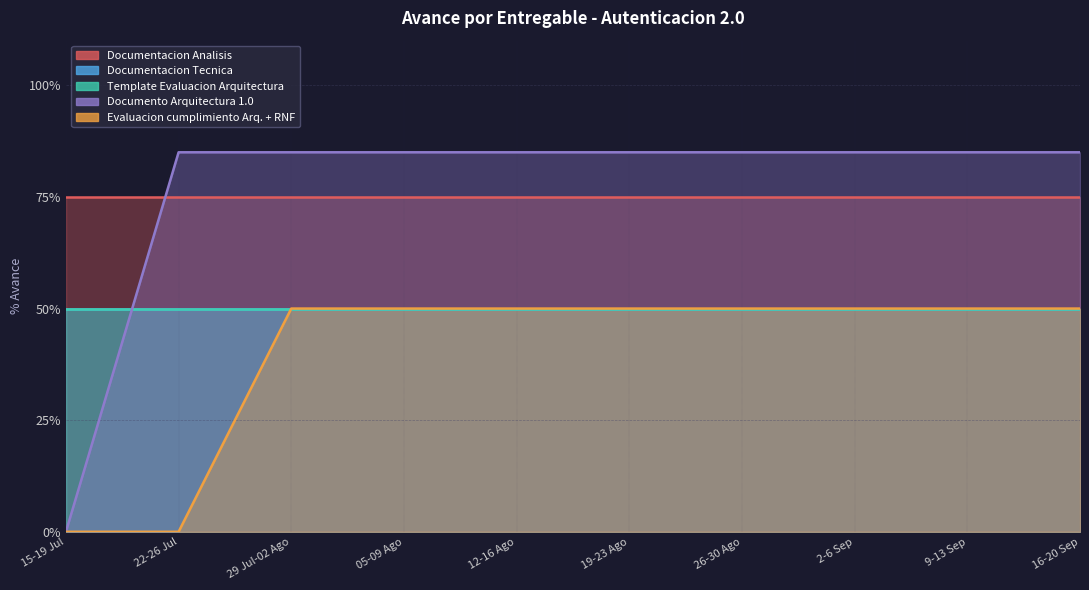

The value of Documentacion Tecnica at 2-6 Sep is 0.5. True or false?

True